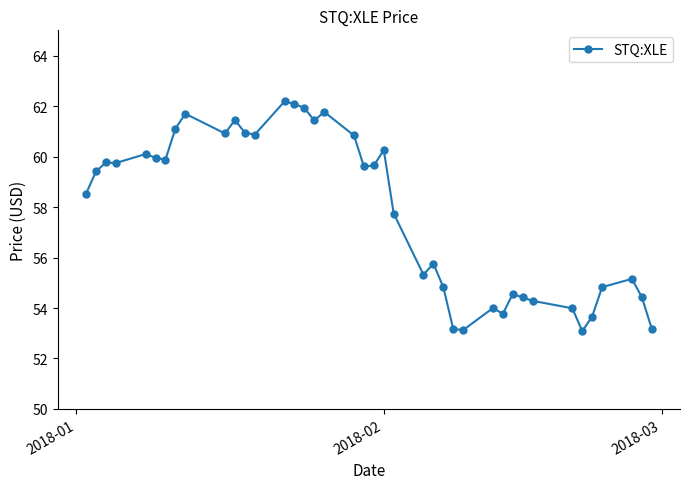

What is the minimum value shown in the chart?

53.1